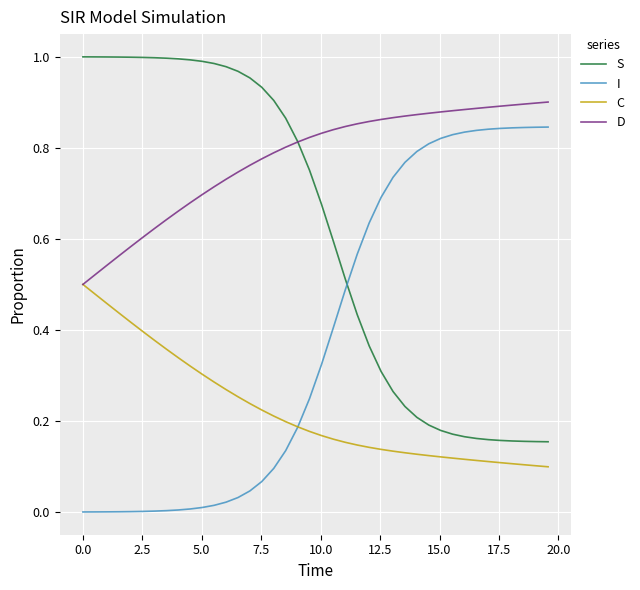

Does the chart display data point markers on the line(s)?

No